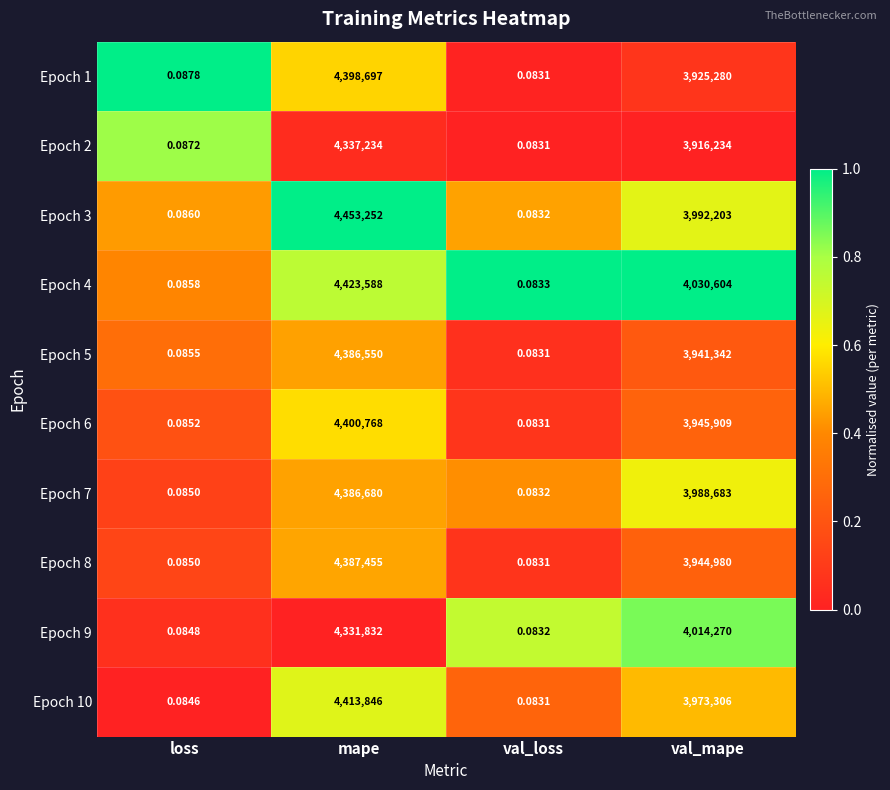

At which category does the chart reach its minimum across all series?

val_loss